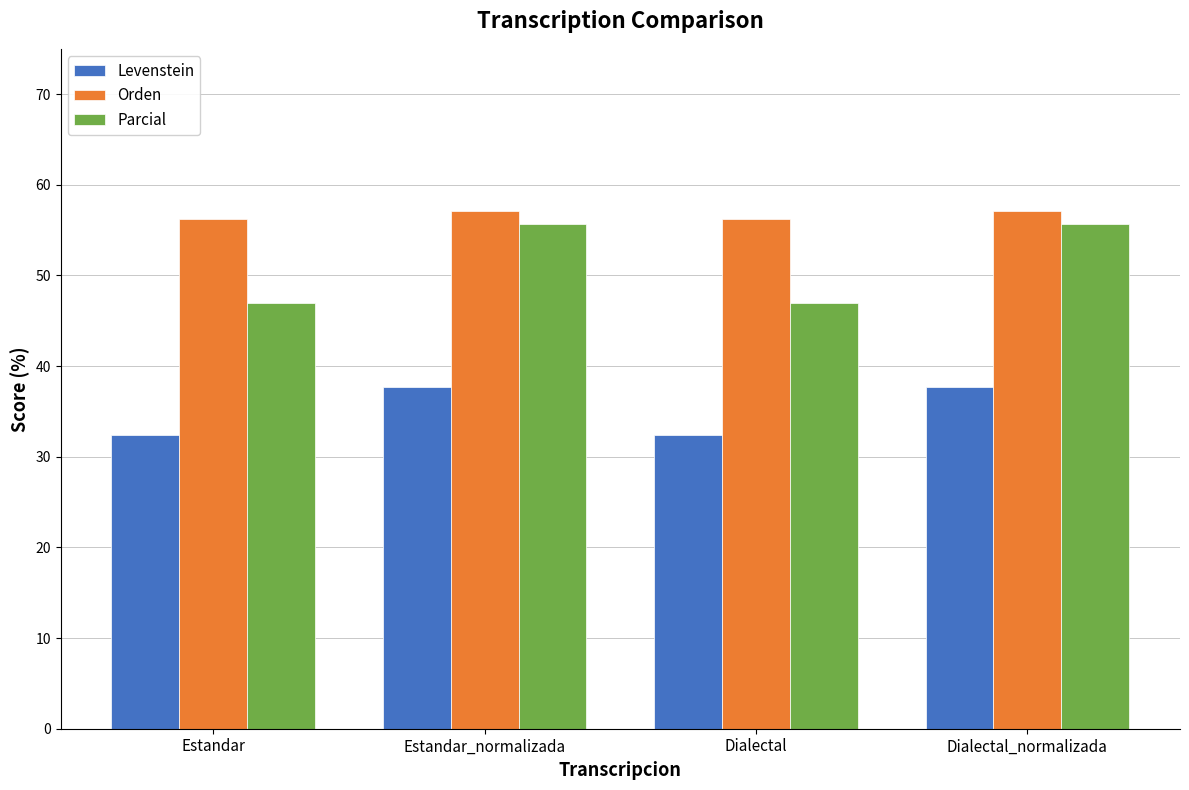

Reading left to right, extract all data points from this chart.

Levenstein: 32.4	37.7	32.4	37.7
Orden: 56.2	57.1	56.2	57.1
Parcial: 47.0	55.7	47.0	55.7